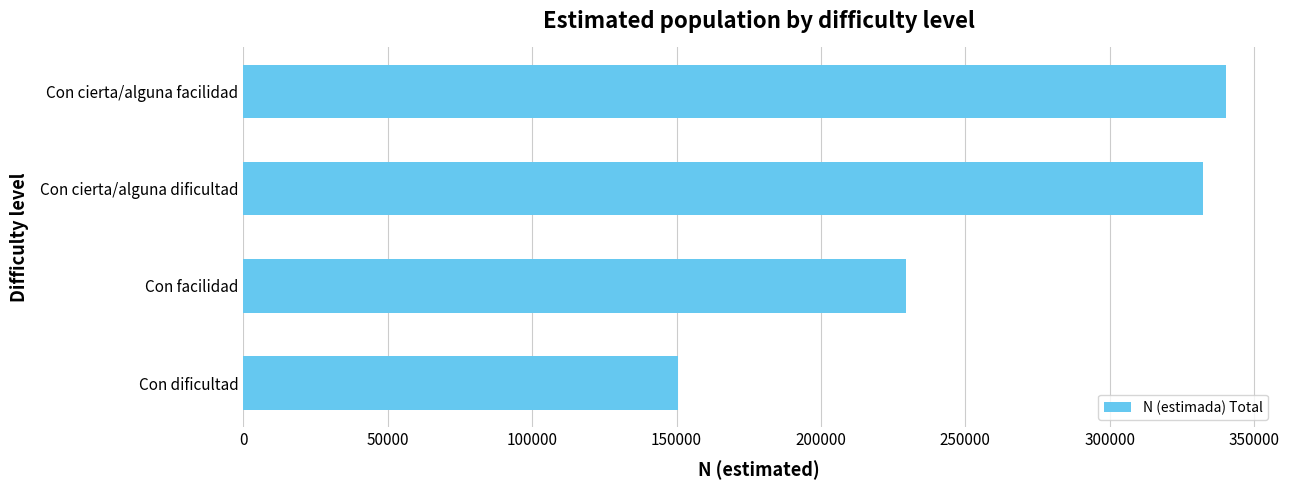

What value does the data have at Con facilidad?

229401